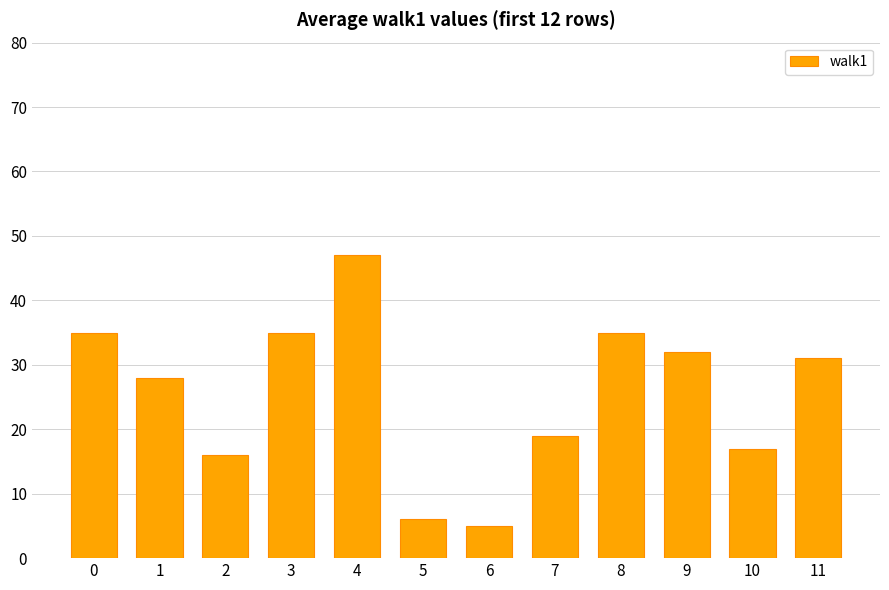

Reading left to right, list all the values displayed in this chart.

0=35	1=28	2=16	3=35	4=47	5=6	6=5	7=19	8=35	9=32	10=17	11=31